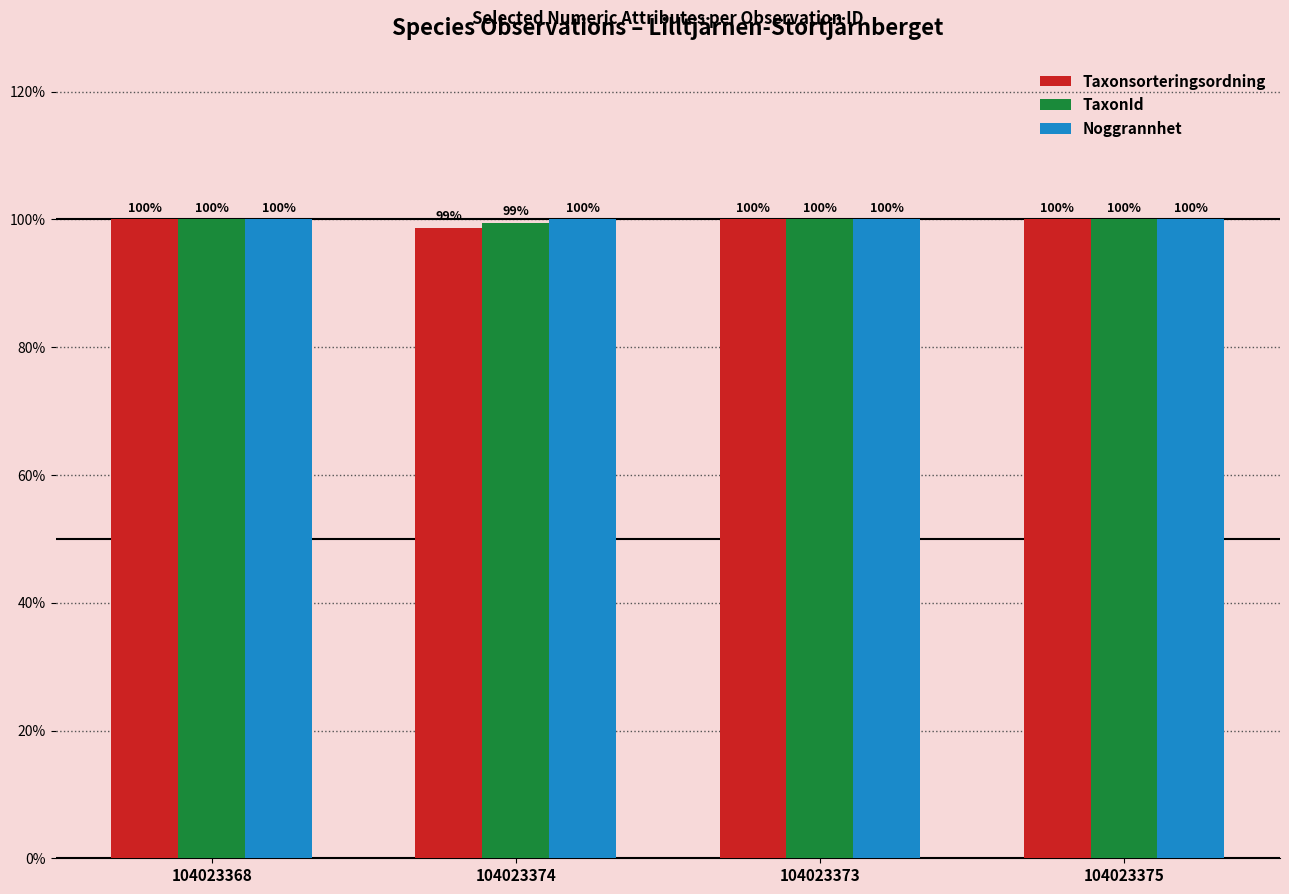

Which series has the largest total across all categories?

Noggrannhet